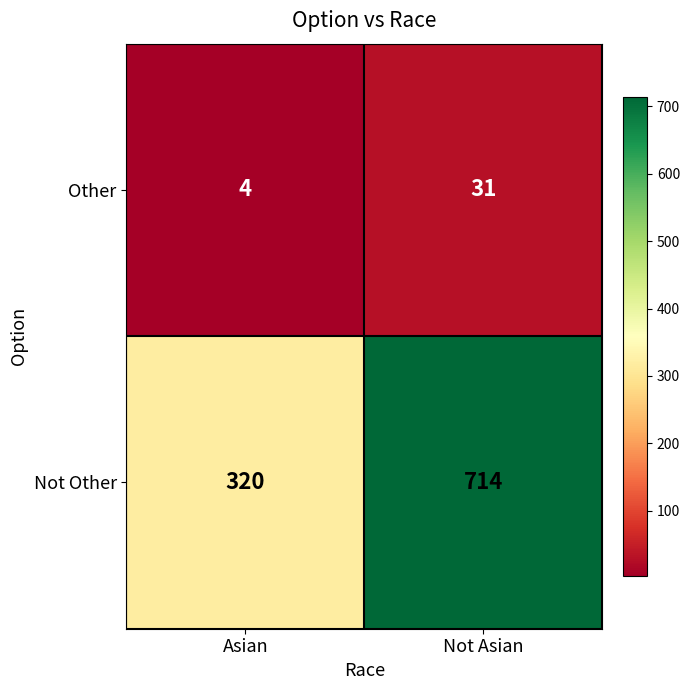

List the series in order of their peak value, highest first.

Not Other, Other